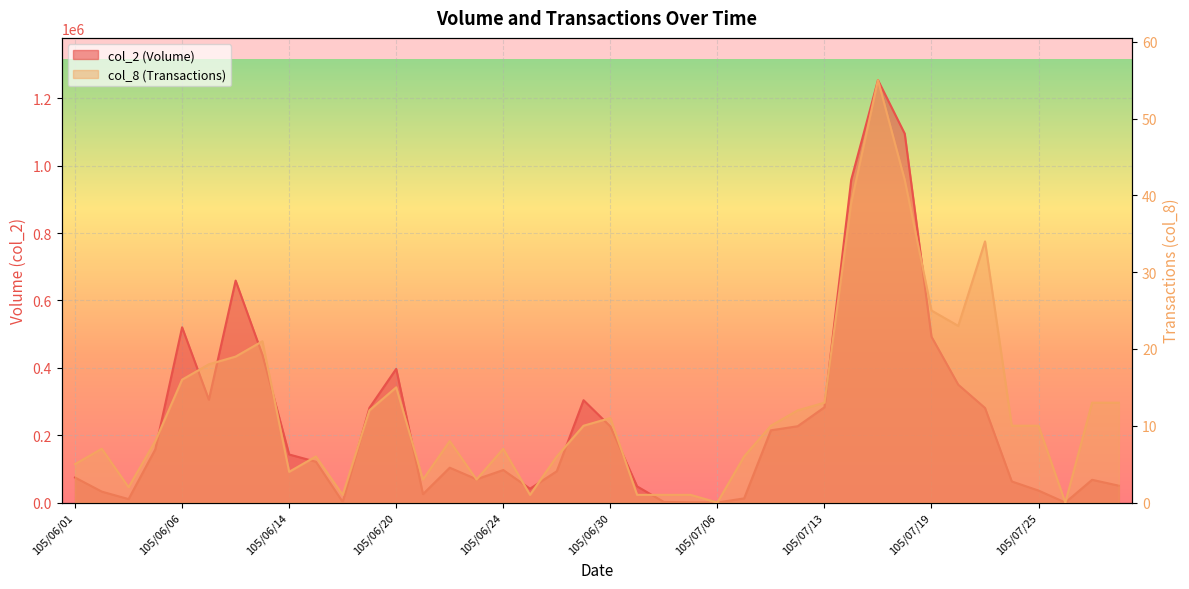

At which category is the sum across all series the highest?

105/07/15